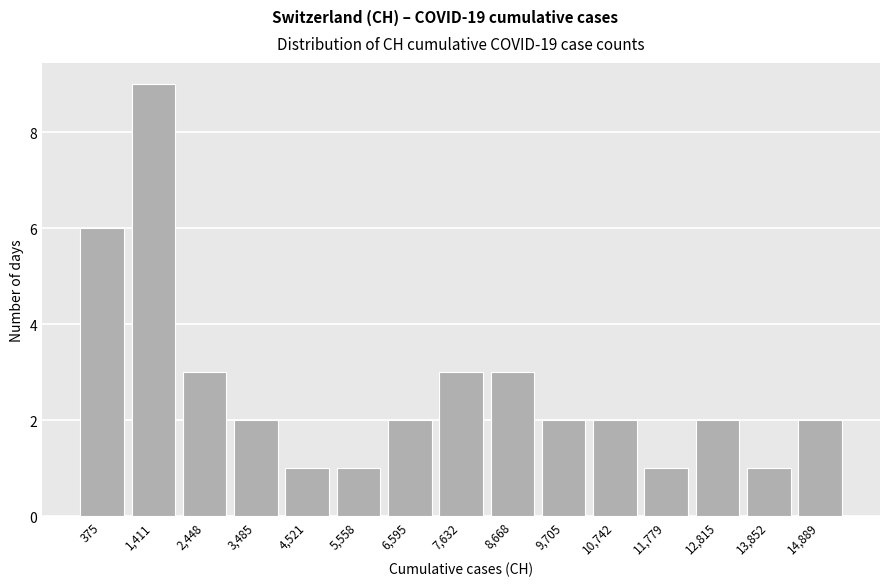

Reading left to right, extract all data points from this chart.

6	9	3	2	1	1	2	3	3	2	2	1	2	1	2